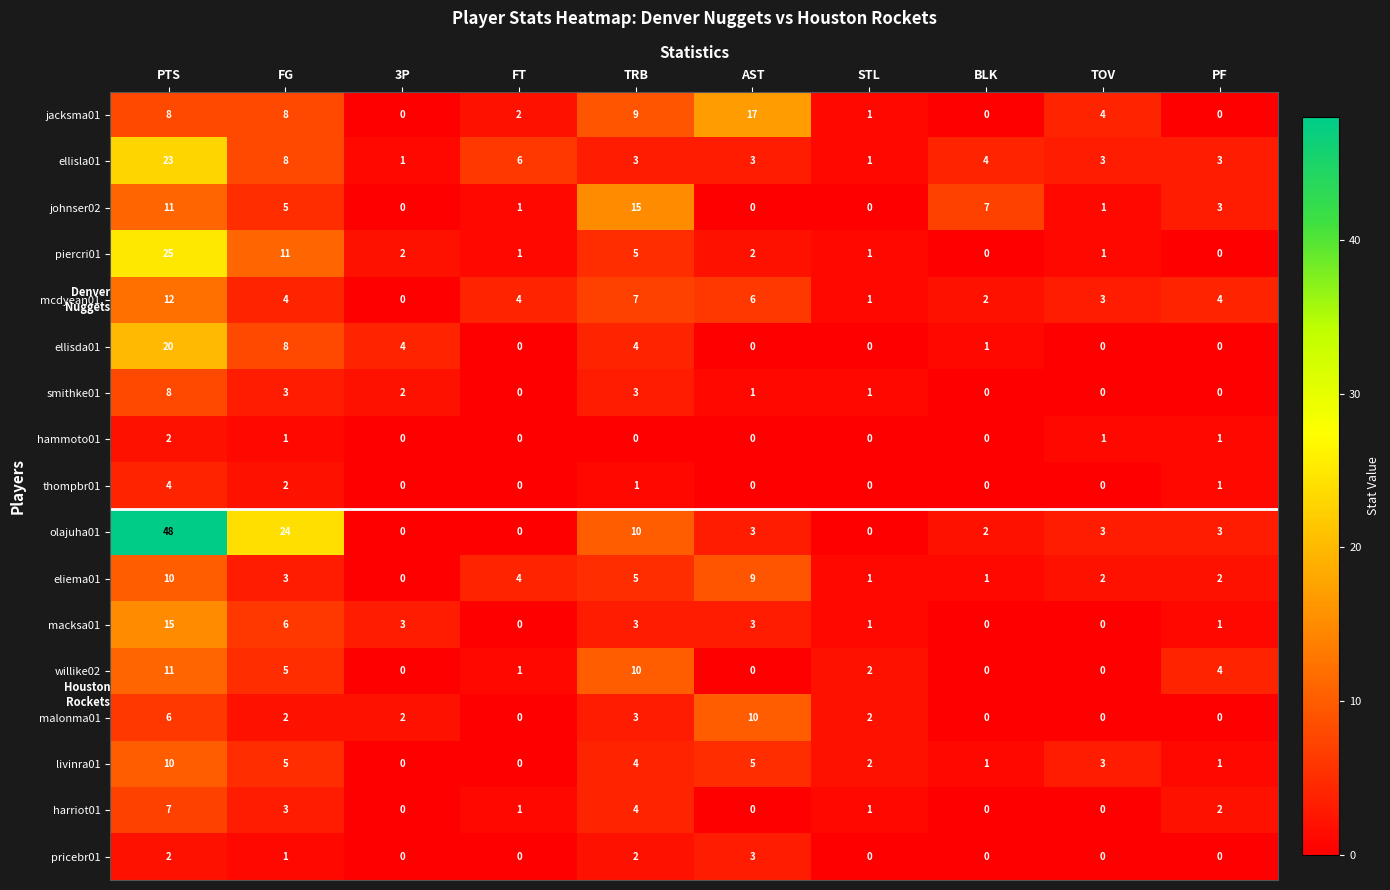

What is the difference between the second highest and second lowest values in the johnser02 series?

11